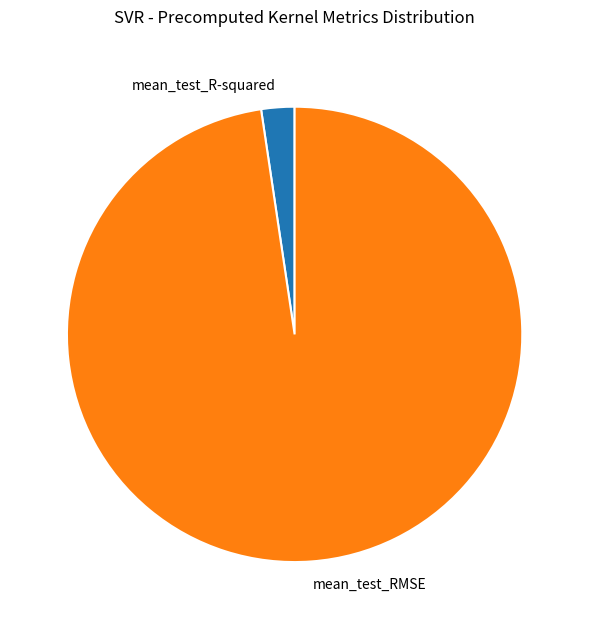

The mean_test_RMSE slice represents 98% of the pie. True or false?

True